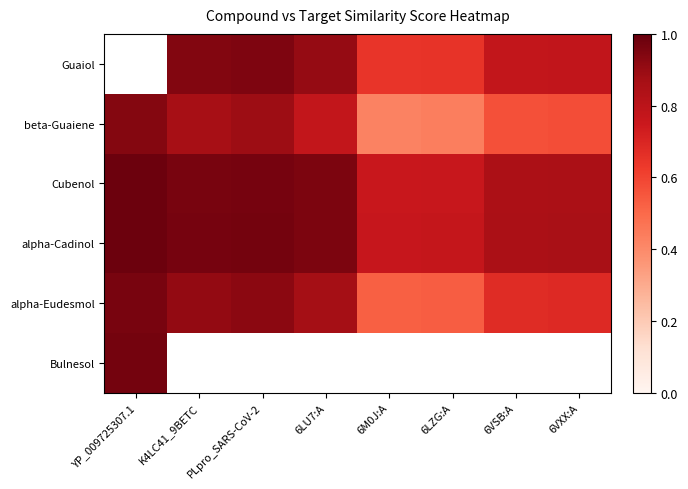

What is the sum of all alpha-Eudesmol values?

6.1